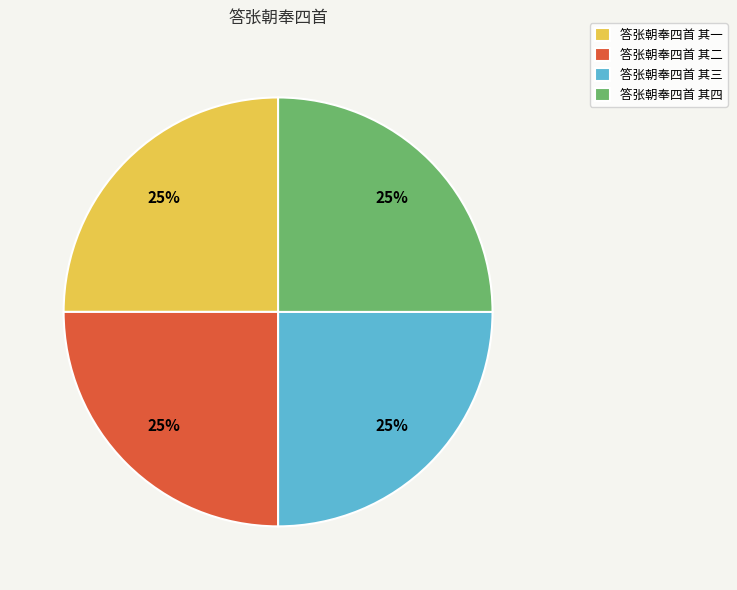

True or false: 答张朝奉四首 其四 accounts for 38% of the total.

False